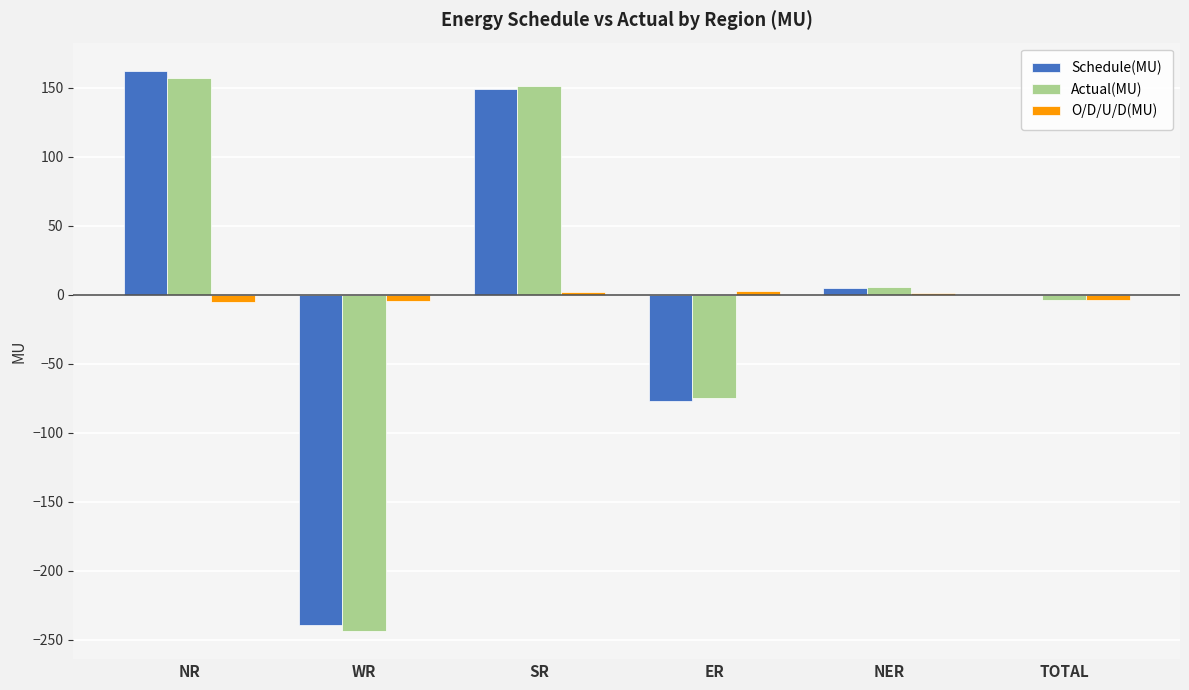

Which series changed the most between SR and TOTAL?

Actual(MU)